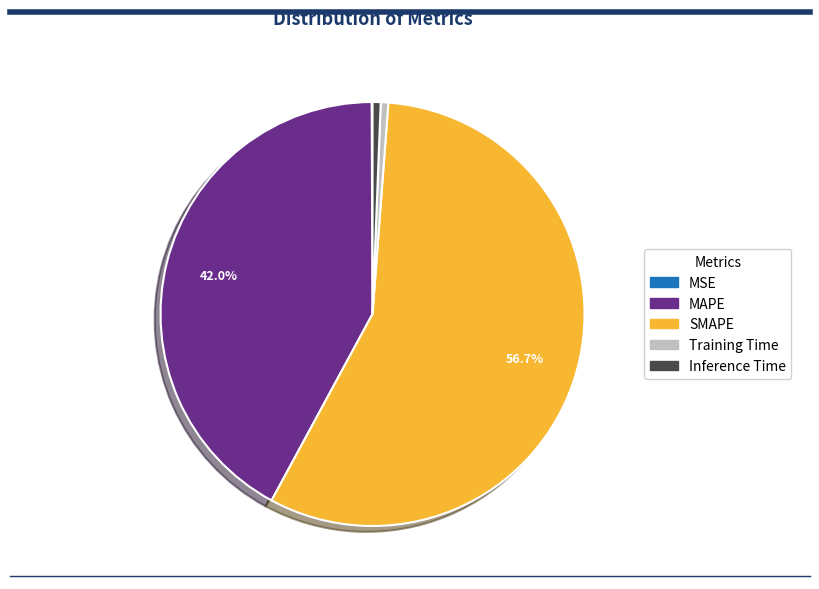

Which category has the biggest portion of the pie?

SMAPE